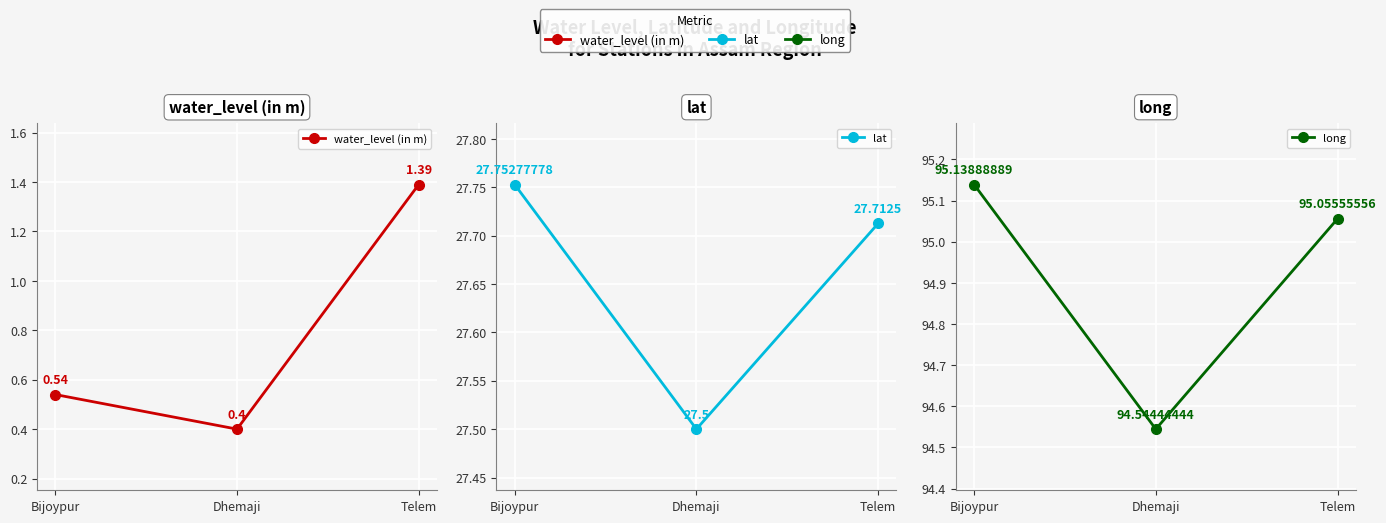

How many categories are shown in the chart?

3